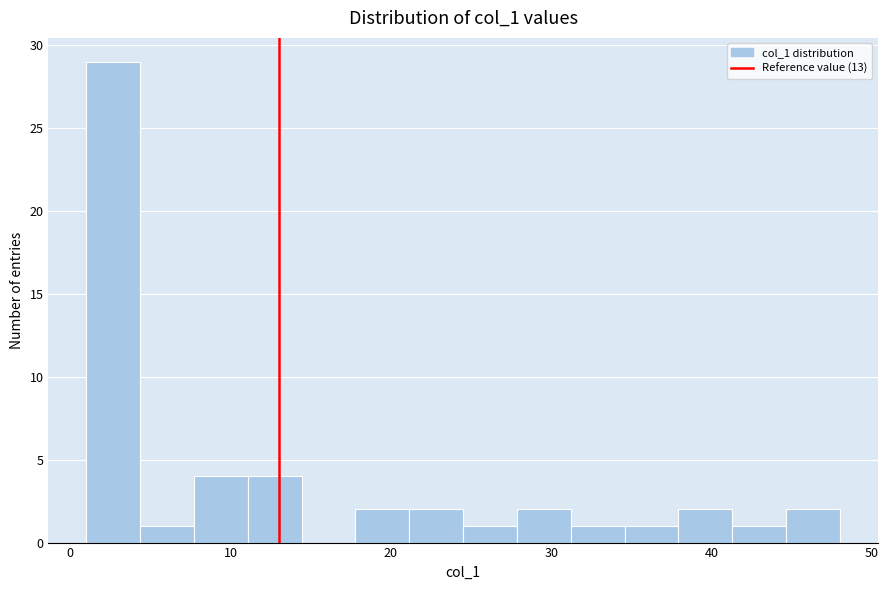

Read against the x-axis, roughly where is the centre of the tallest bar?

3